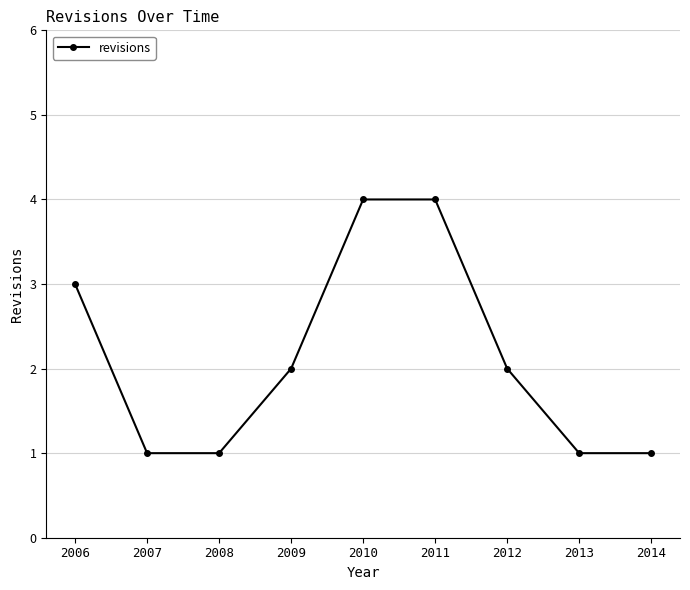

Is it true that the value at 2006 is 3?

True